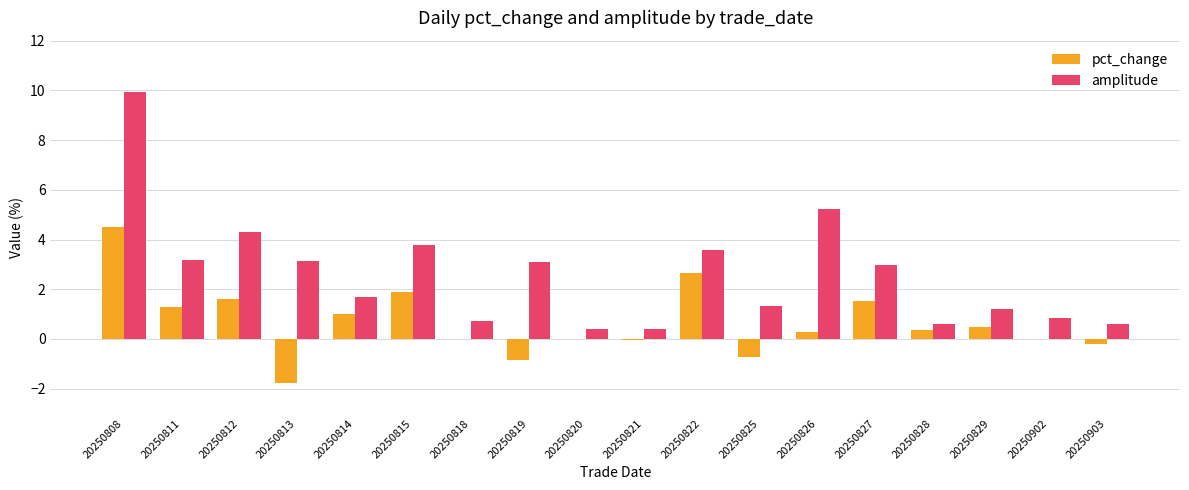

Between 20250815 and 20250821, which series saw the biggest shift?

amplitude